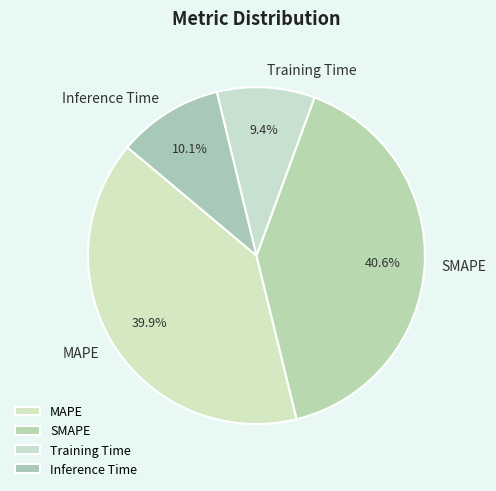

The Inference Time slice represents 1% of the pie. True or false?

False